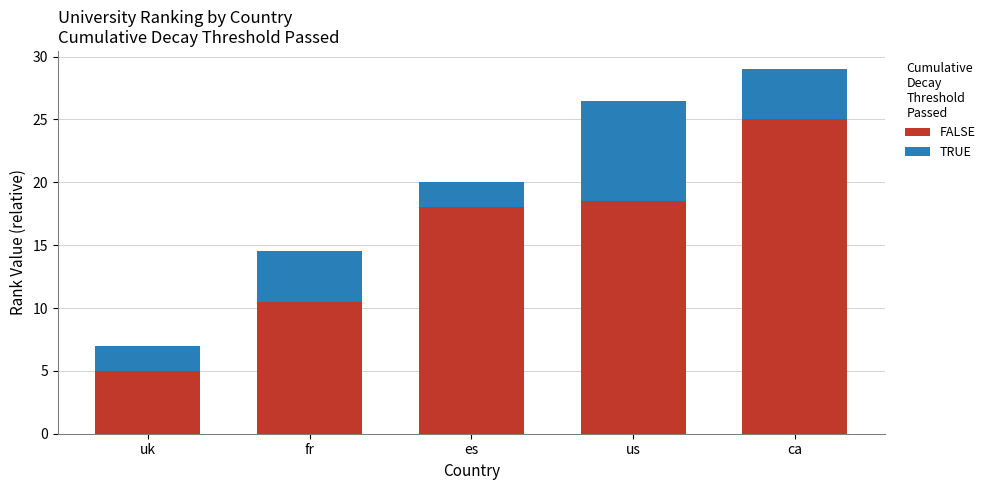

What is the value of the FALSE bar at the 4th from the left?

18.5